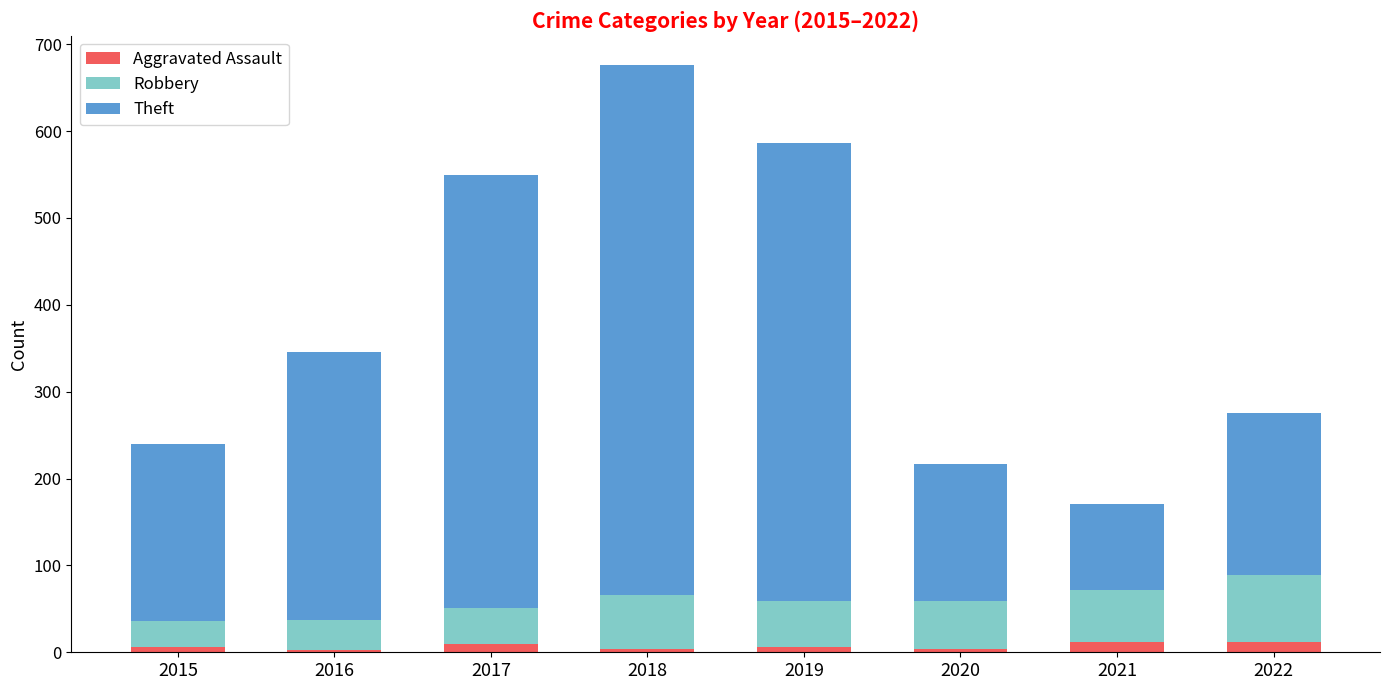

At which category is the sum across all series the highest?

2018